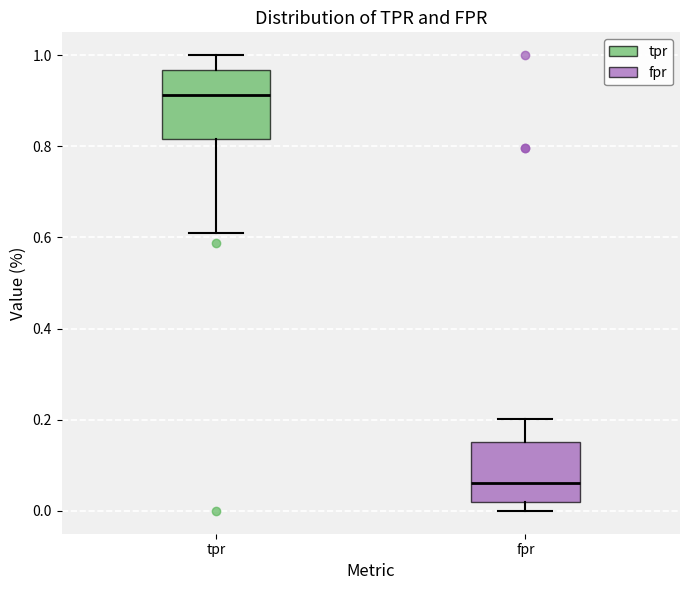

Reading left to right, transcribe this box plot: for each box, give where its median line is, the range the box spans, and where its two whiskers end, as read against the y-axis. The values are not printed on the chart, so give them approximately, as read against the axis.

tpr: median 0.92, box 0.82 to 0.96, whiskers 0.60 to 1.00
fpr: median 0.06, box 0.02 to 0.16, whiskers 0.00 to 0.20